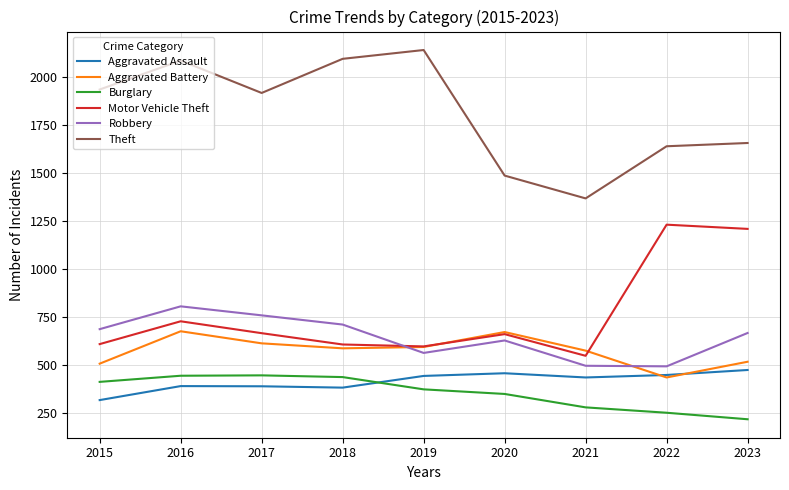

Rank the series at 2017 from highest to lowest value.

Theft, Robbery, Motor Vehicle Theft, Aggravated Battery, Burglary, Aggravated Assault